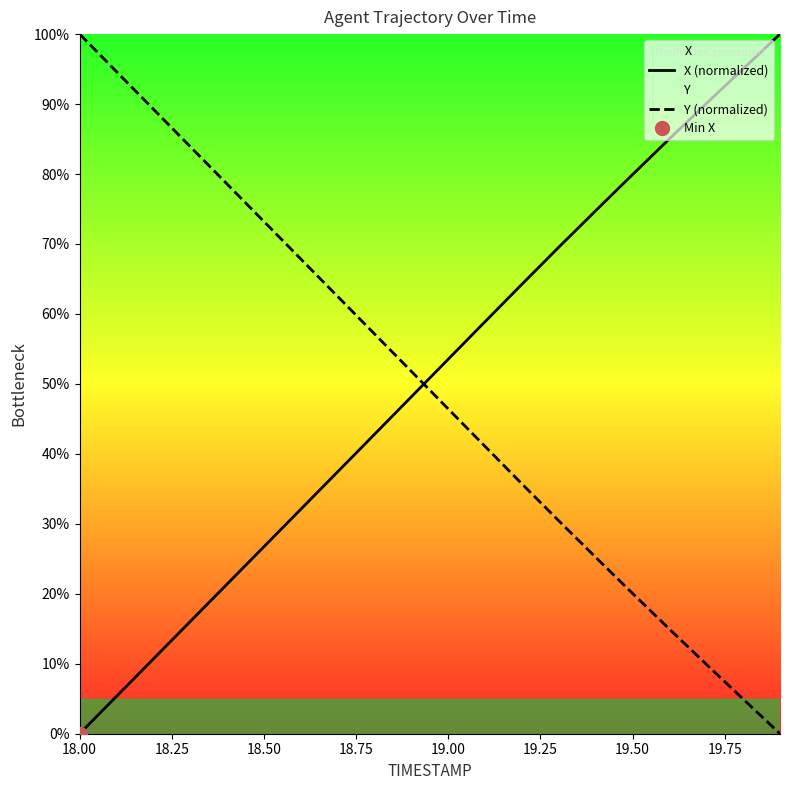

What is the label of the 4th point from the left?

18.75